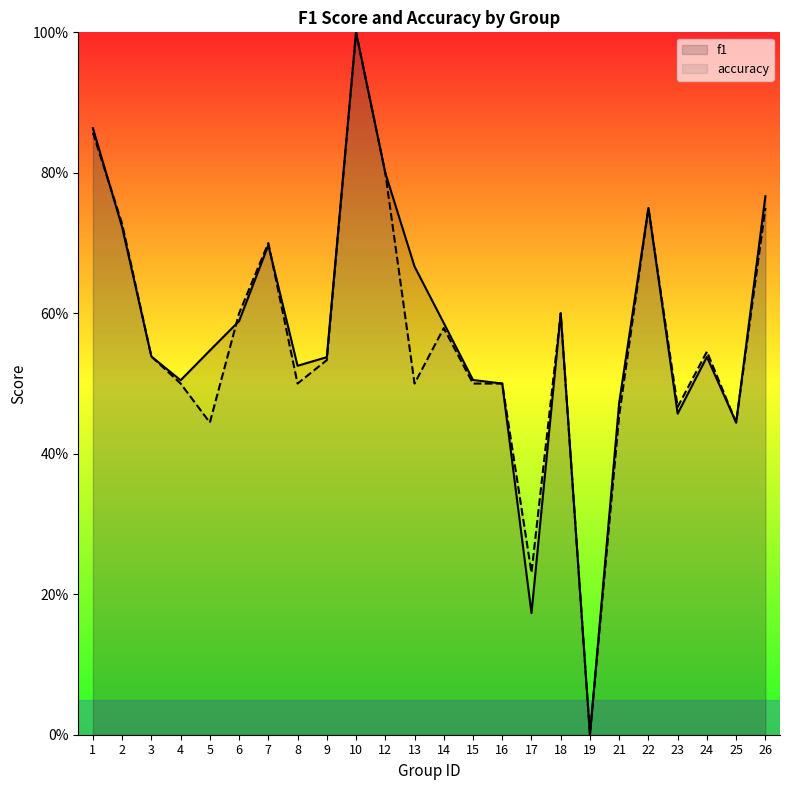

What is the difference between the second highest and minimum values in the f1 series?

0.9